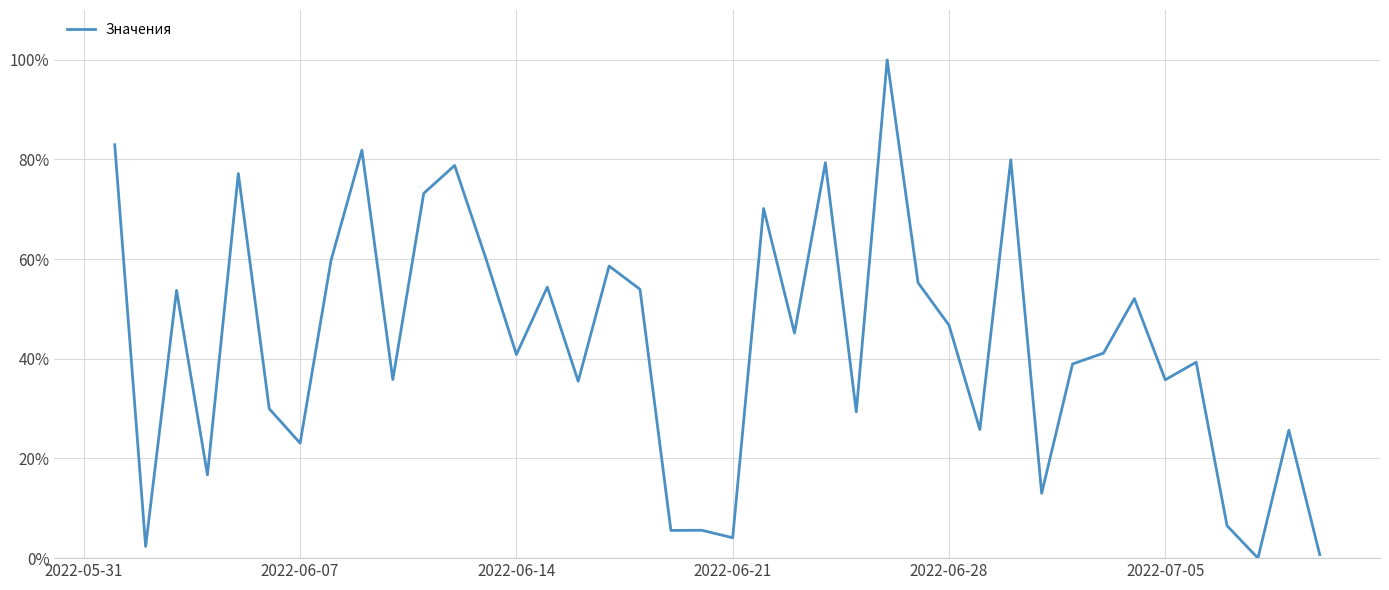

How many lines are shown in the chart?

1